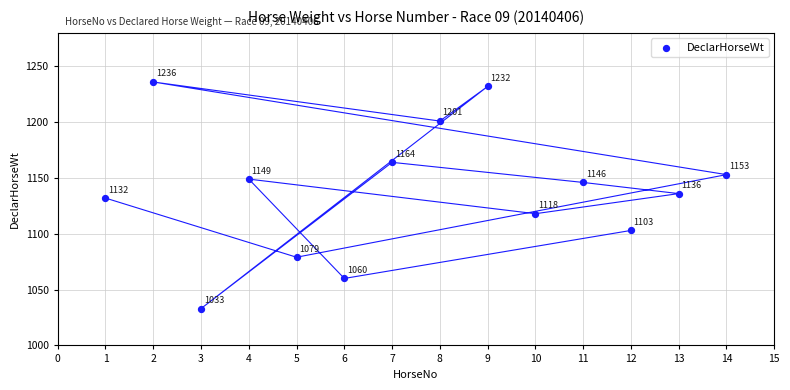

What is the range of X values (max minus min)?

13